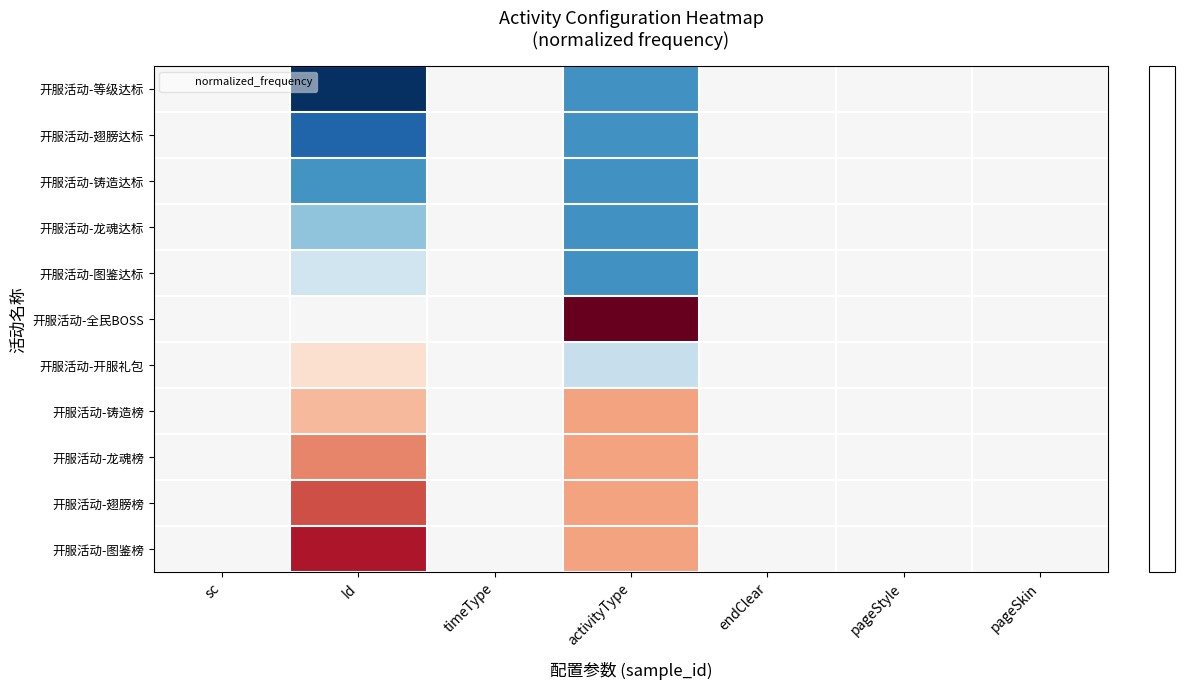

How many categories are shown in the chart?

7